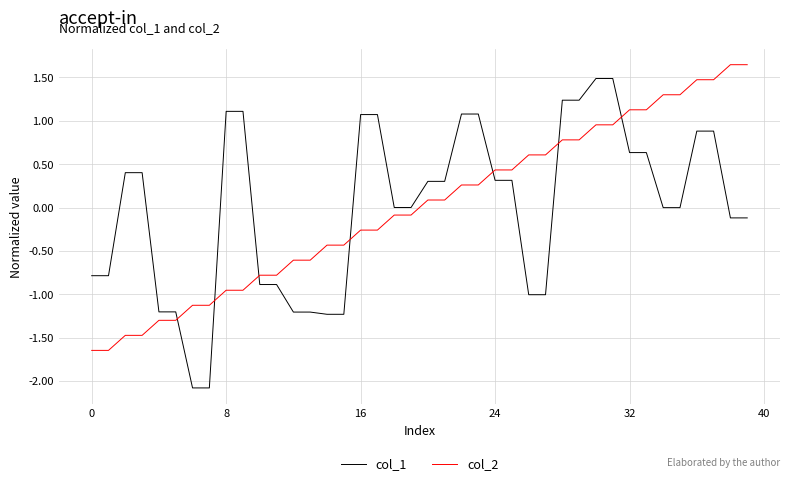

Which series has the widest spread of values?

col_1